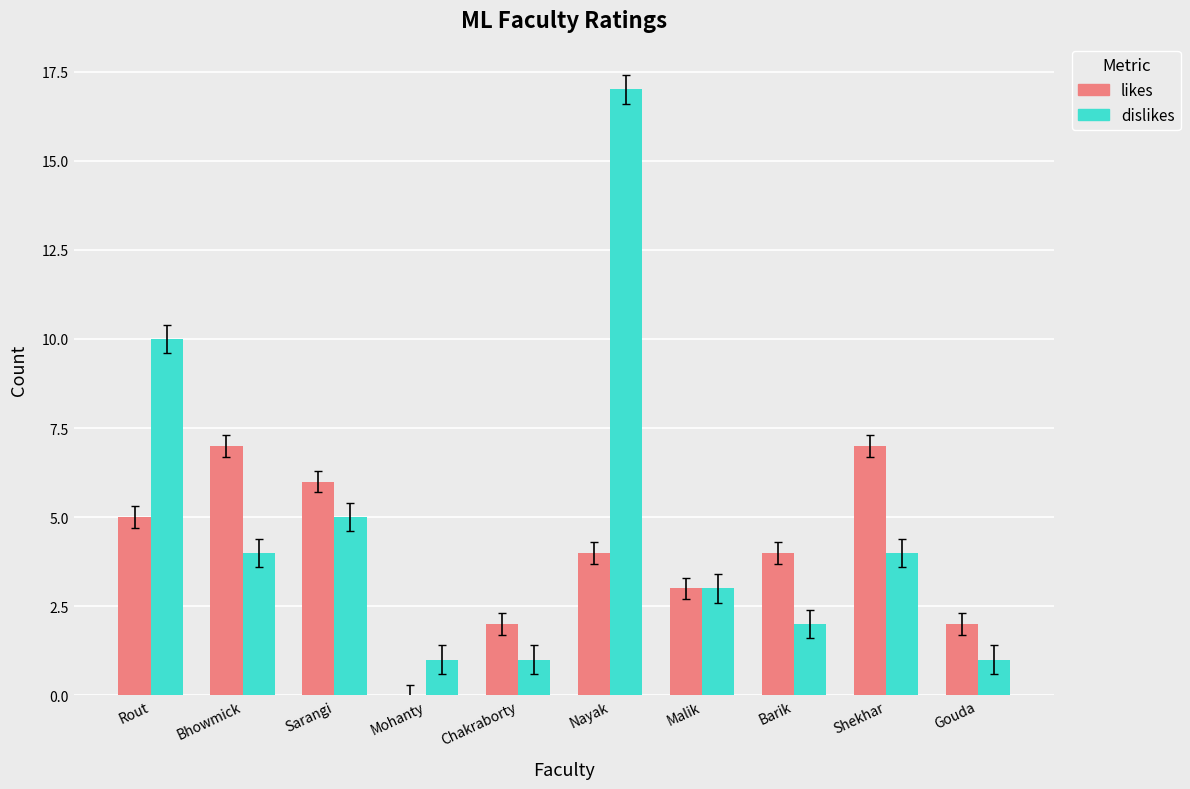

What is the approximate value of likes at Bhowmick?

7